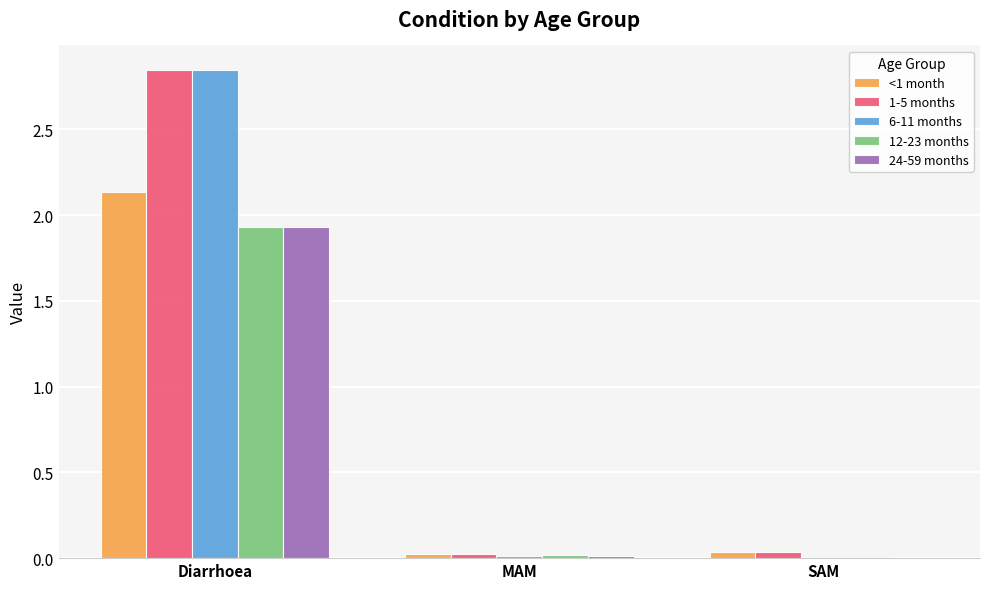

At which category is the sum across all series the highest?

Diarrhoea